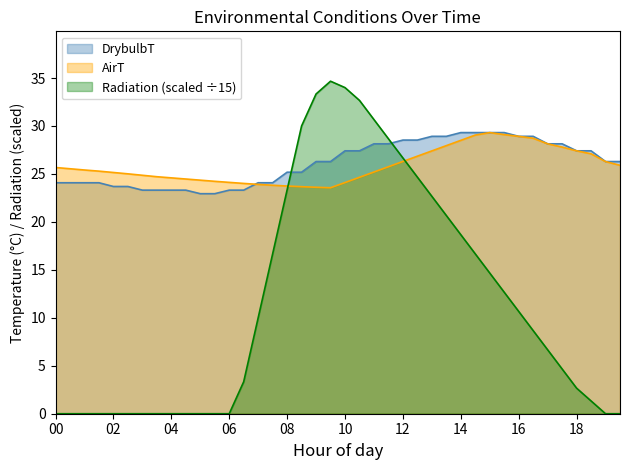

What is the approximate value of AirT at 12?

26.3